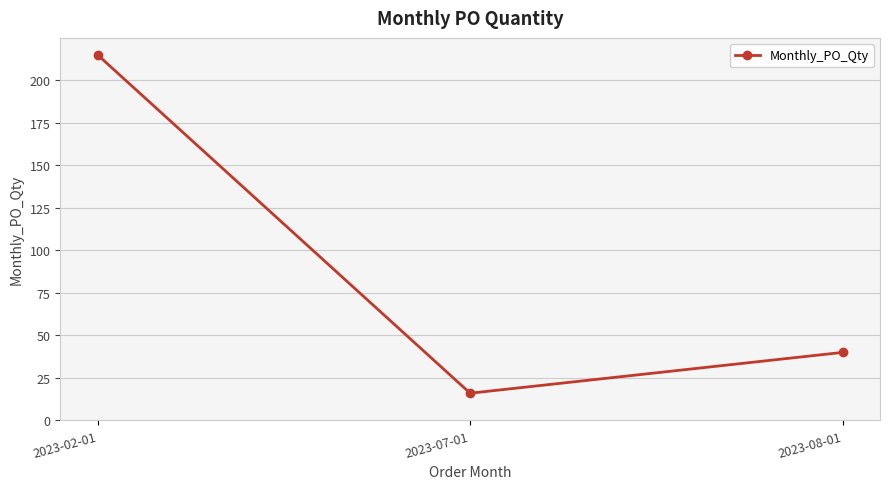

Which label corresponds to the largest value in the chart?

2023-02-01